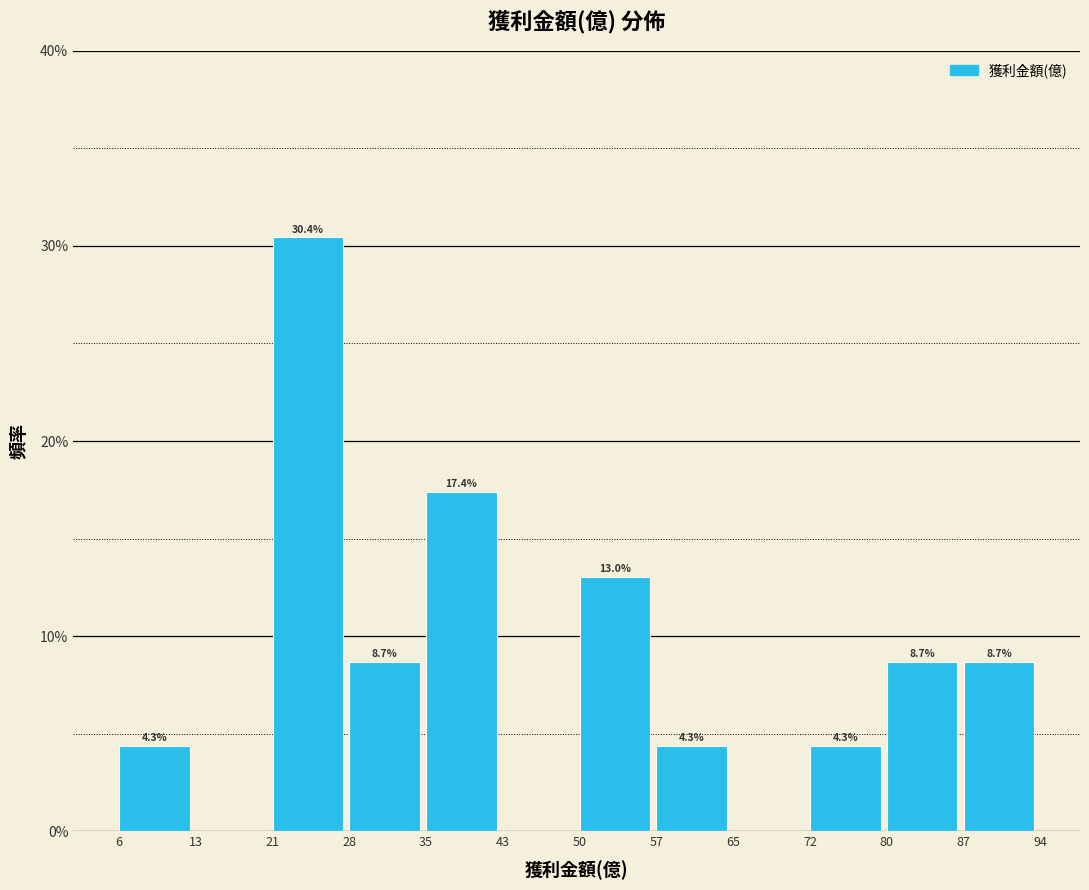

Over which range of the x-axis is the bar tallest?

21 to 28